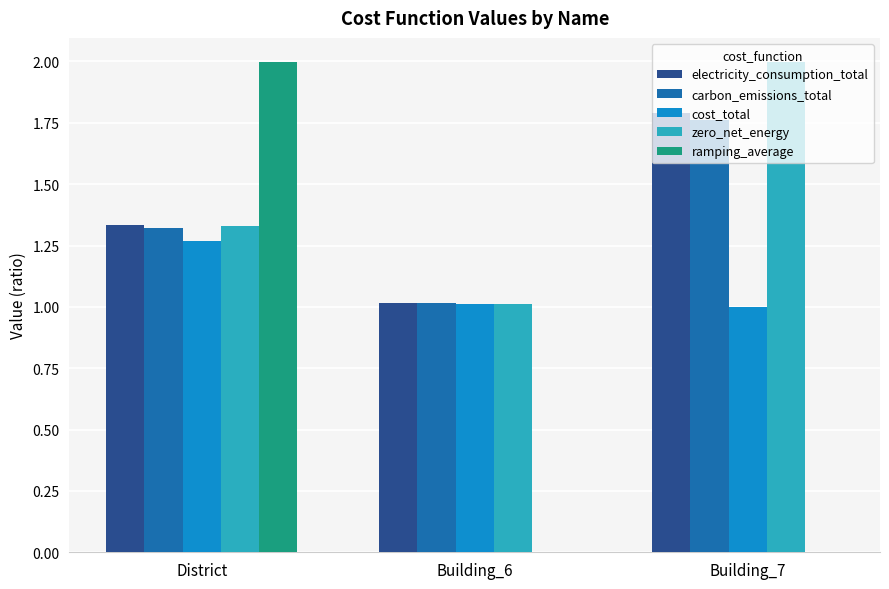

What is the greatest value displayed?

2.0